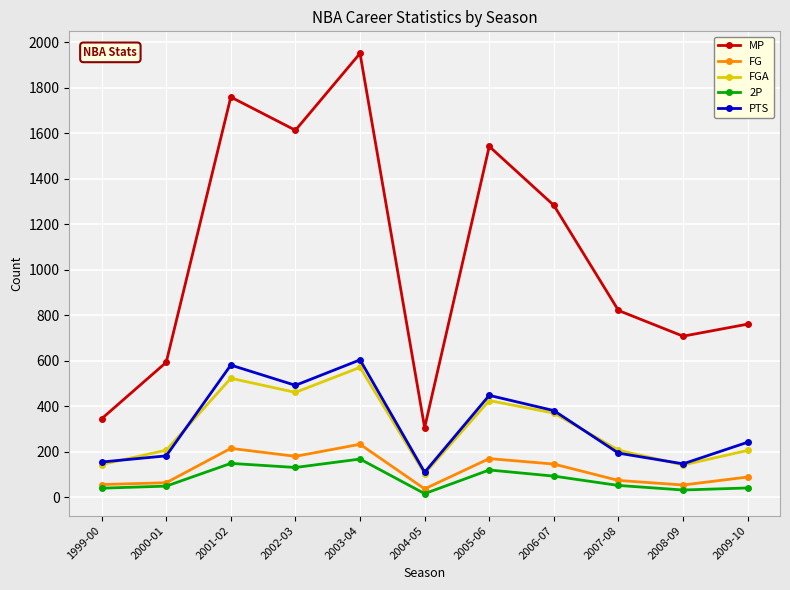

What is the label of the 9th point from the left?

2007-08